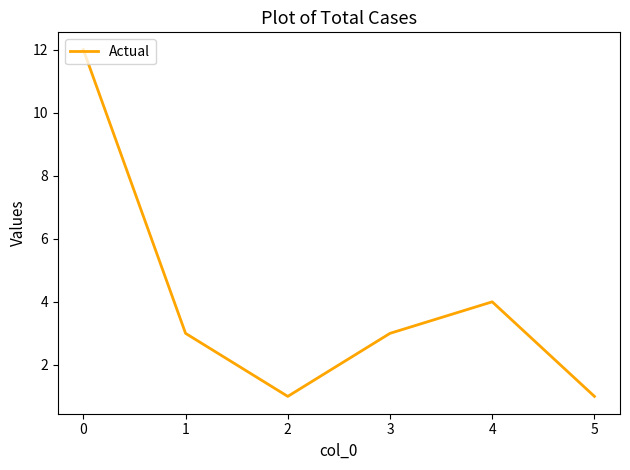

Where is the first local minimum?

2